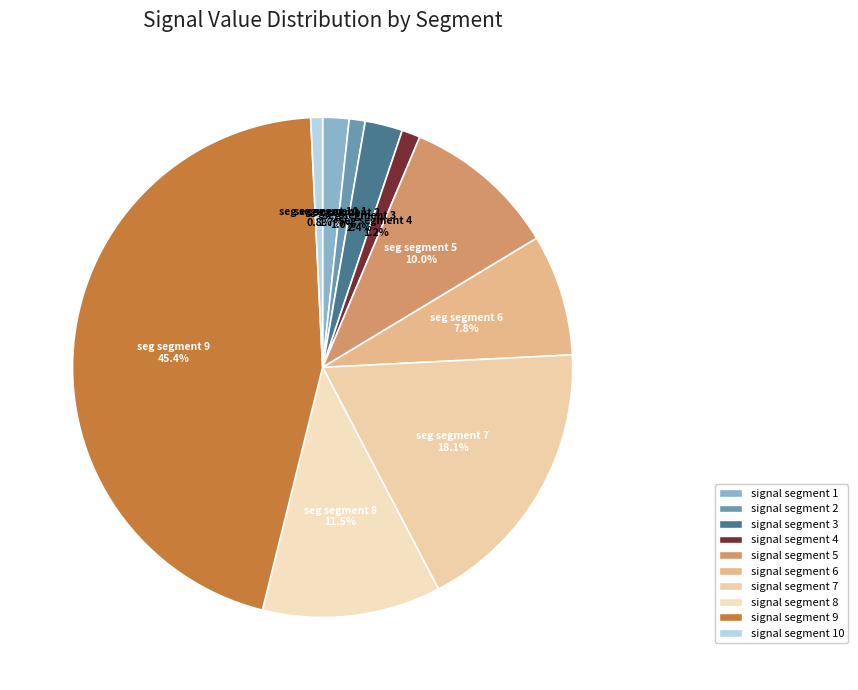

To the nearest percent, what is the difference between the largest and smallest slice percentages?

45%